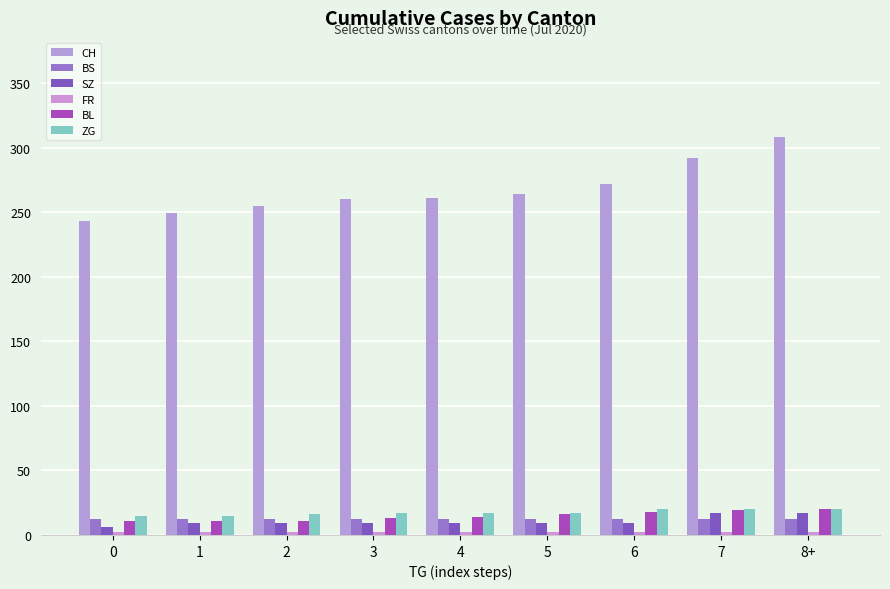

What is the sum of the BS values at 2 and 4?

24